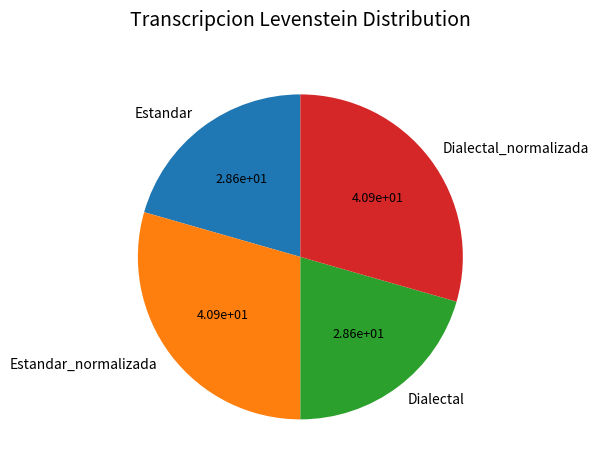

Count the number of slices in the pie.

4